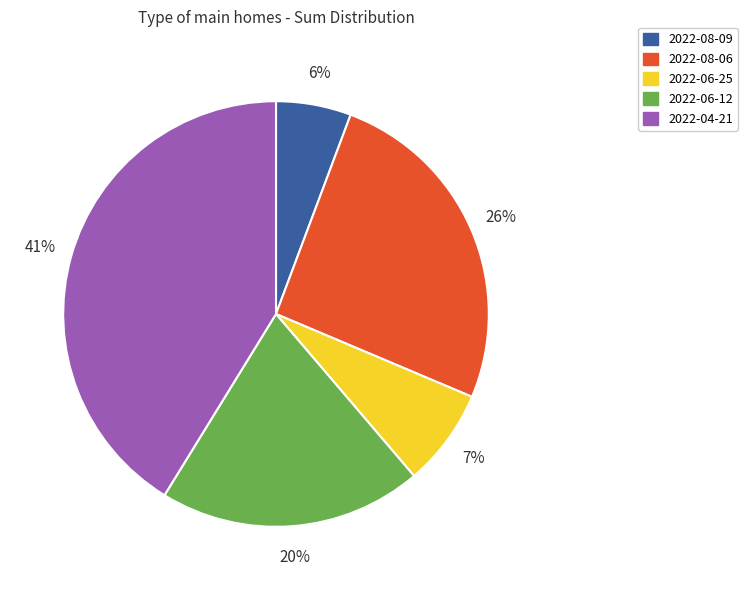

Count the number of slices in the pie.

5